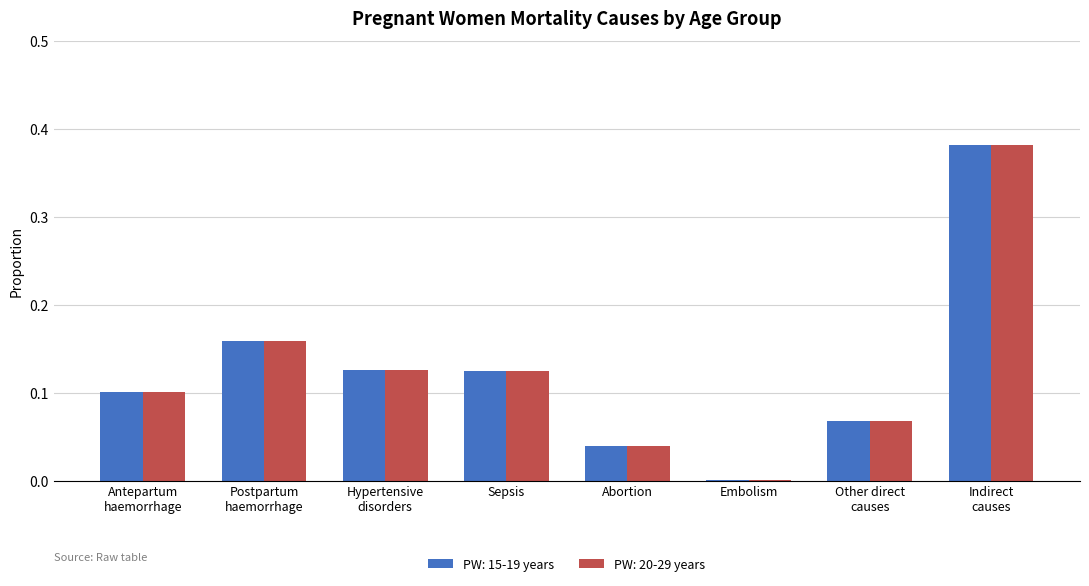

The PW: 20-29 years series shows 0.0 at Embolism. True or false?

True